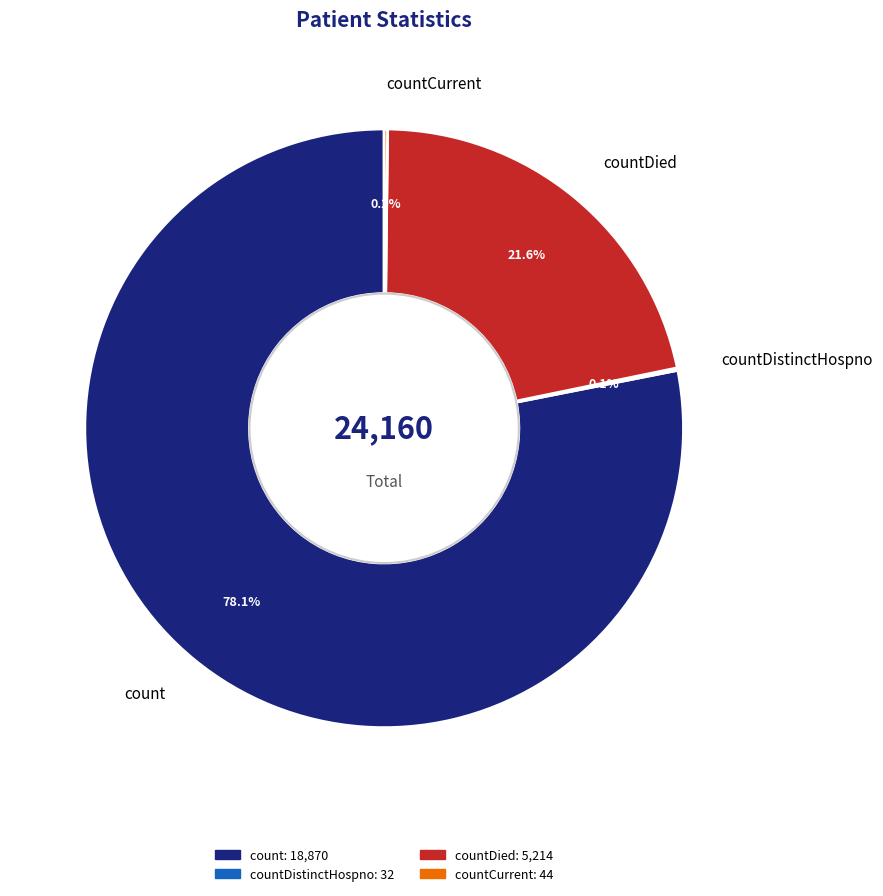

What portion of the pie excludes countDied?

78.4%